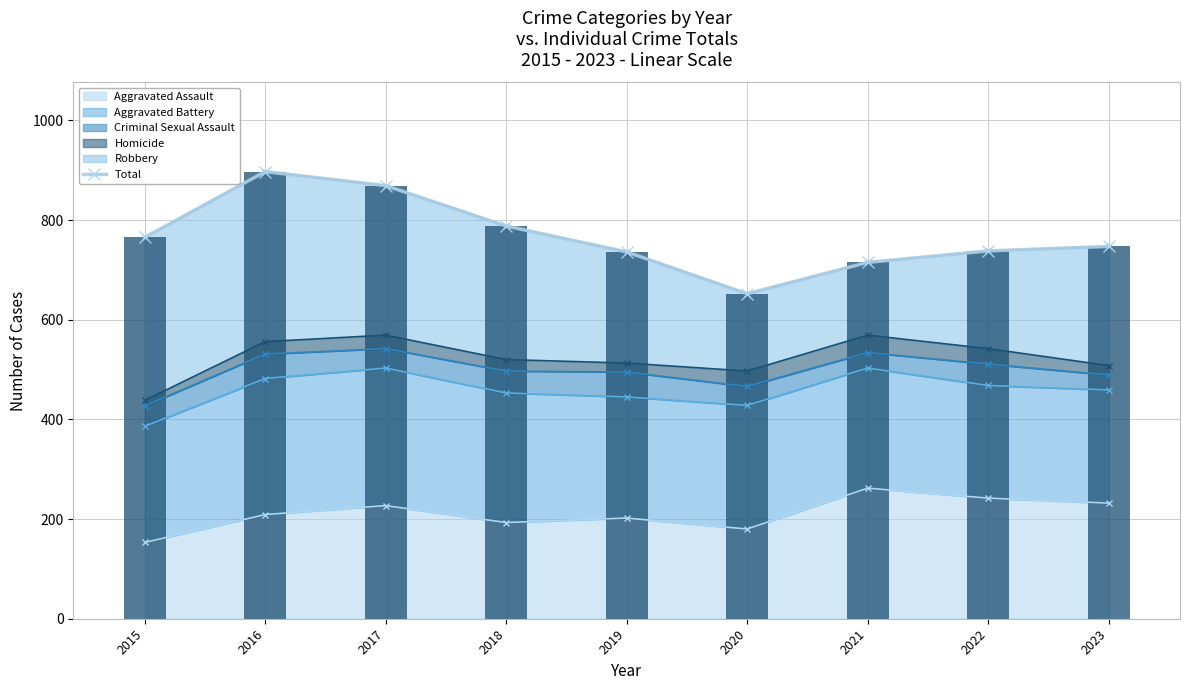

How many data points are less than 747?

4